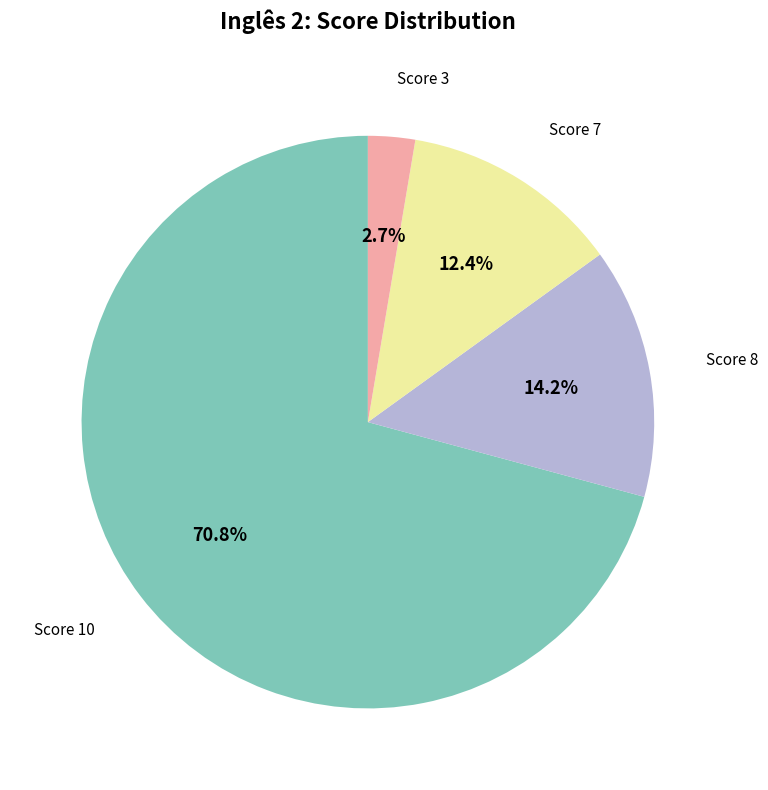

Is there any slice that represents more than half of the pie?

Yes